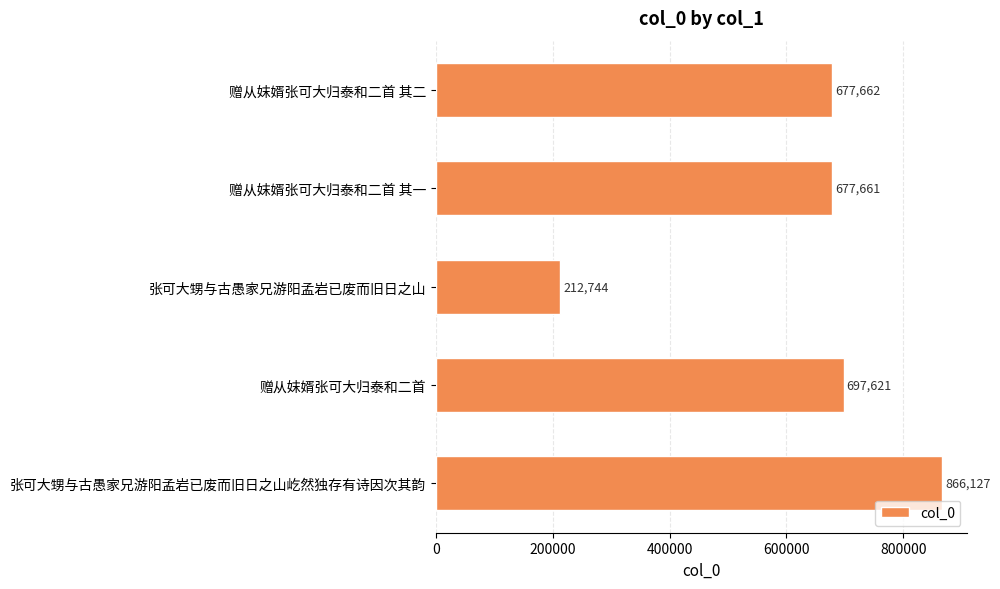

What is the difference between the second highest and second lowest values?

19960